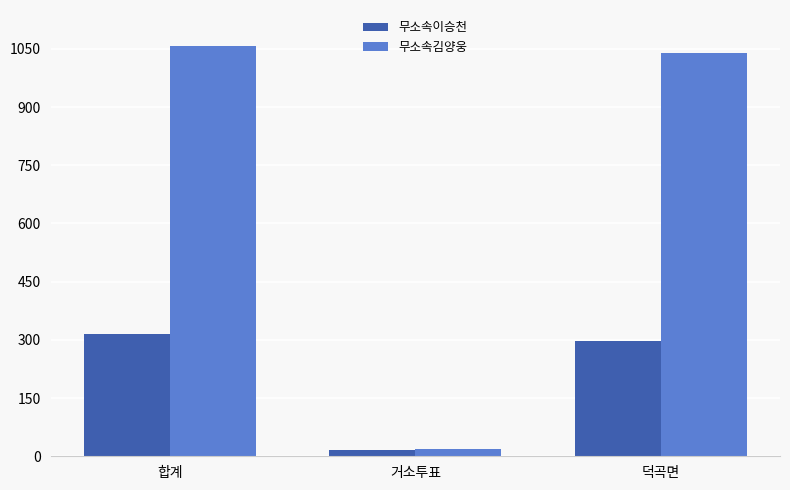

What position from the left is 덕곡면?

3